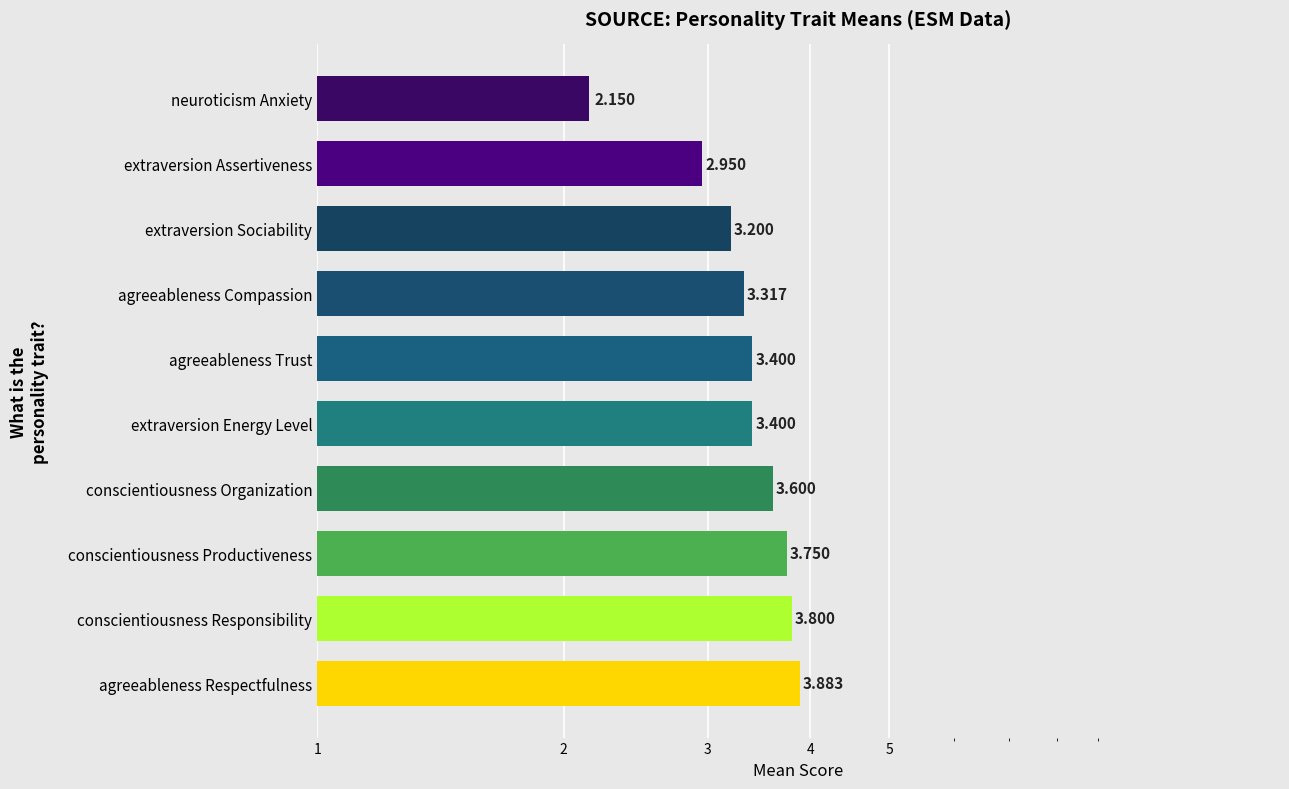

What is the value of the 5th bar from the left?

3.4